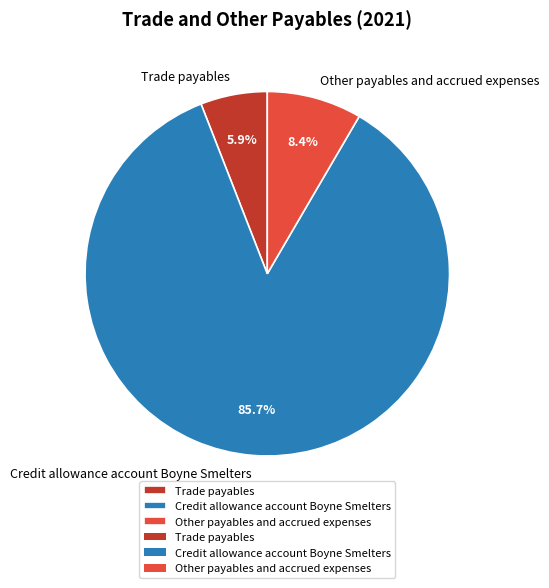

Which slice is the smallest?

Trade payables